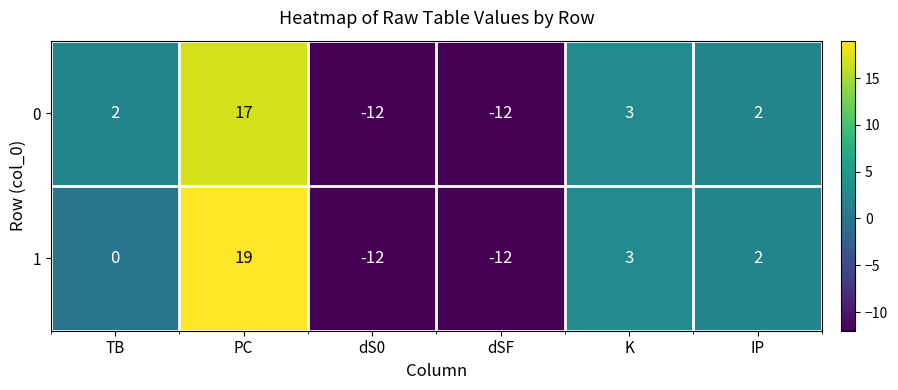

What is the difference between the second highest and second lowest values in the 0 series?

15